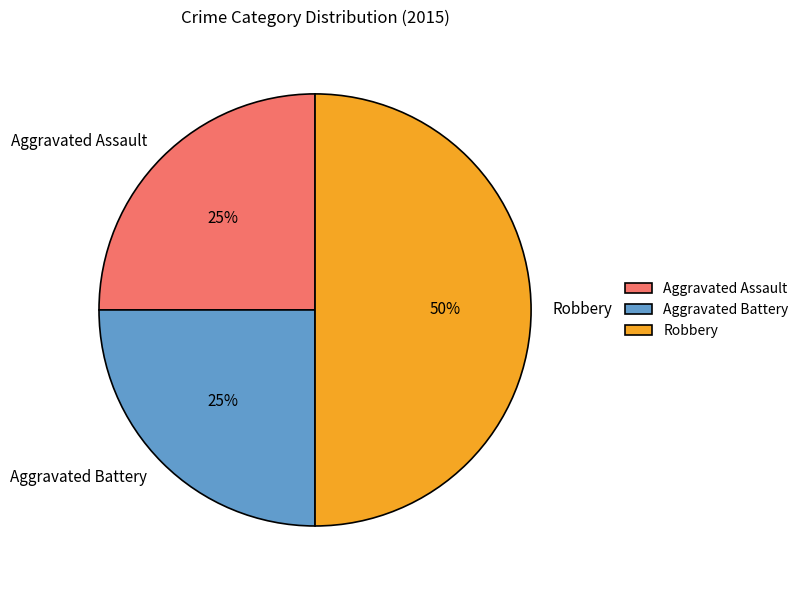

Is it true that Aggravated Battery is 37% of the pie?

False